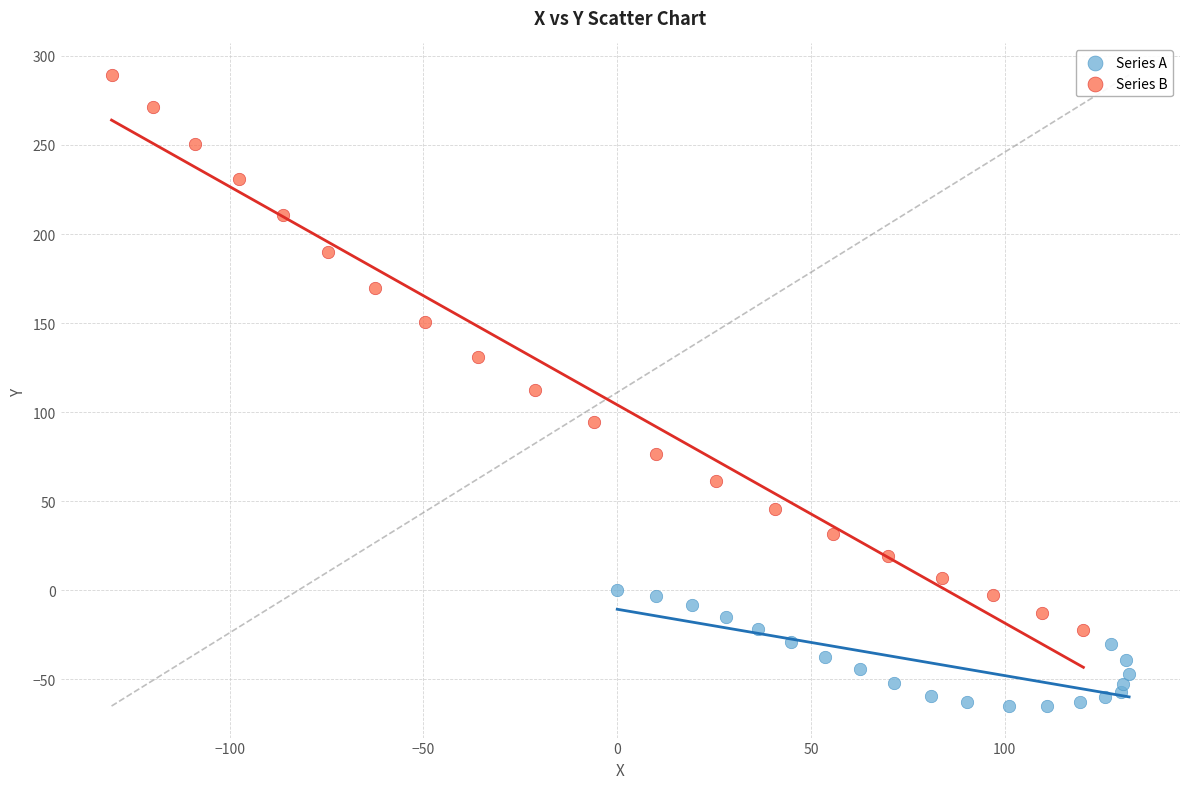

Which series reaches the minimum Y coordinate?

Series A